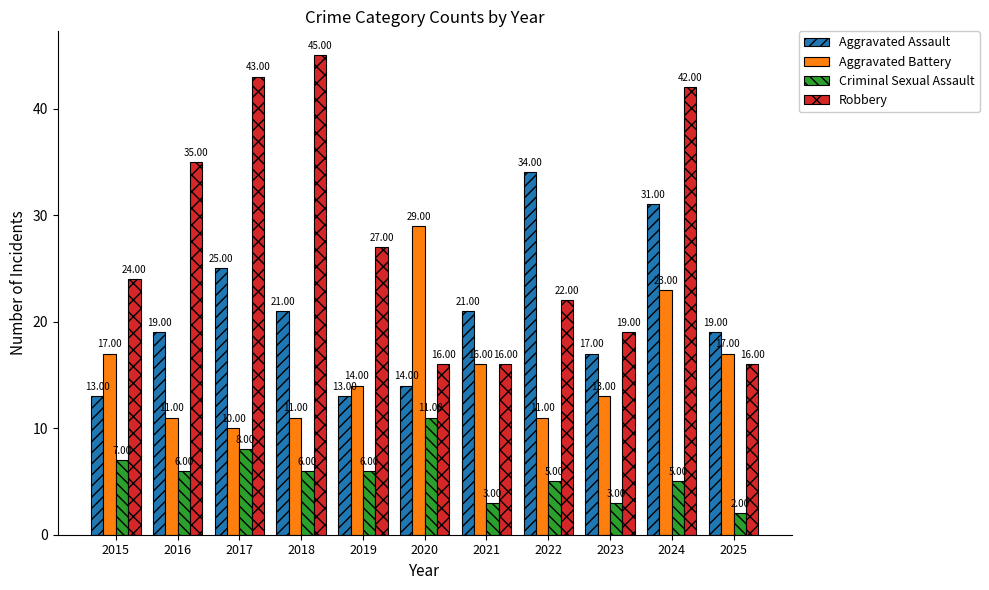

The Robbery series shows 26 at 2020. True or false?

False